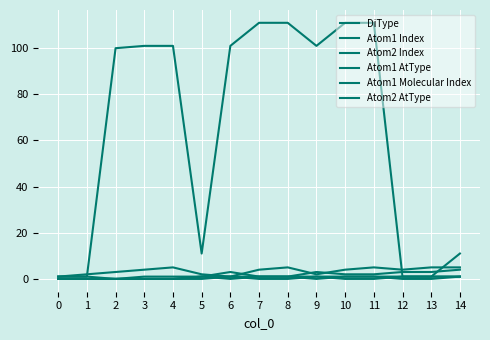

Which category has the highest value across all series?

7